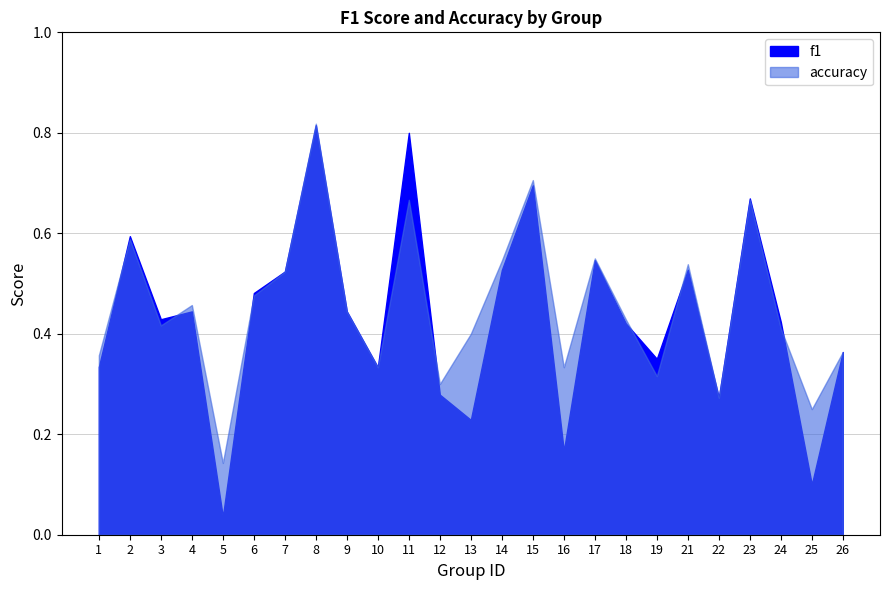

Is the value of f1 at 1 greater than the value of accuracy at 18?

No